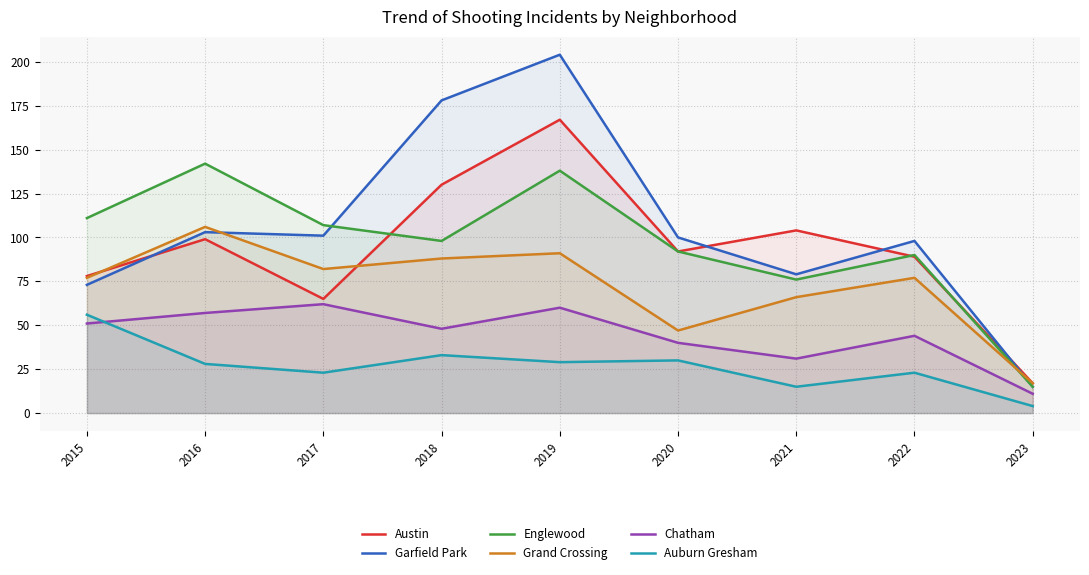

Reading left to right, transcribe all the data shown in this chart.

Austin: 78	99	65	130	167	92	104	89	17
Garfield Park: 73	103	101	178	204	100	79	98	15
Englewood: 111	142	107	98	138	92	76	90	15
Grand Crossing: 77	106	82	88	91	47	66	77	17
Chatham: 51	57	62	48	60	40	31	44	11
Auburn Gresham: 56	28	23	33	29	30	15	23	4